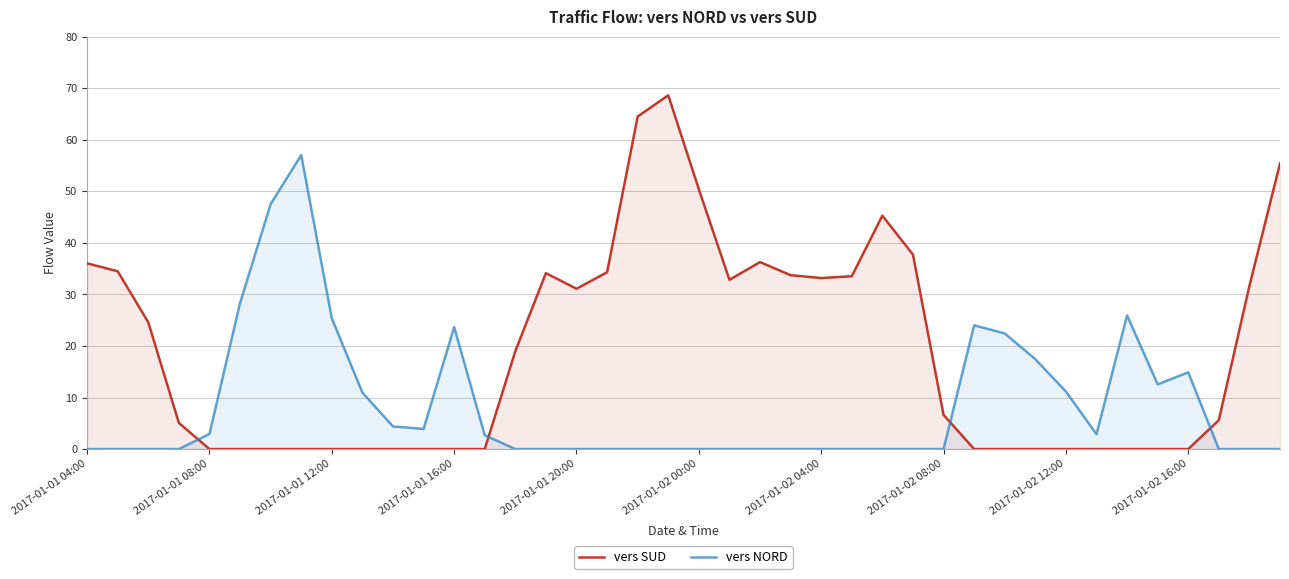

What is the sum of all vers SUD values?

754.3